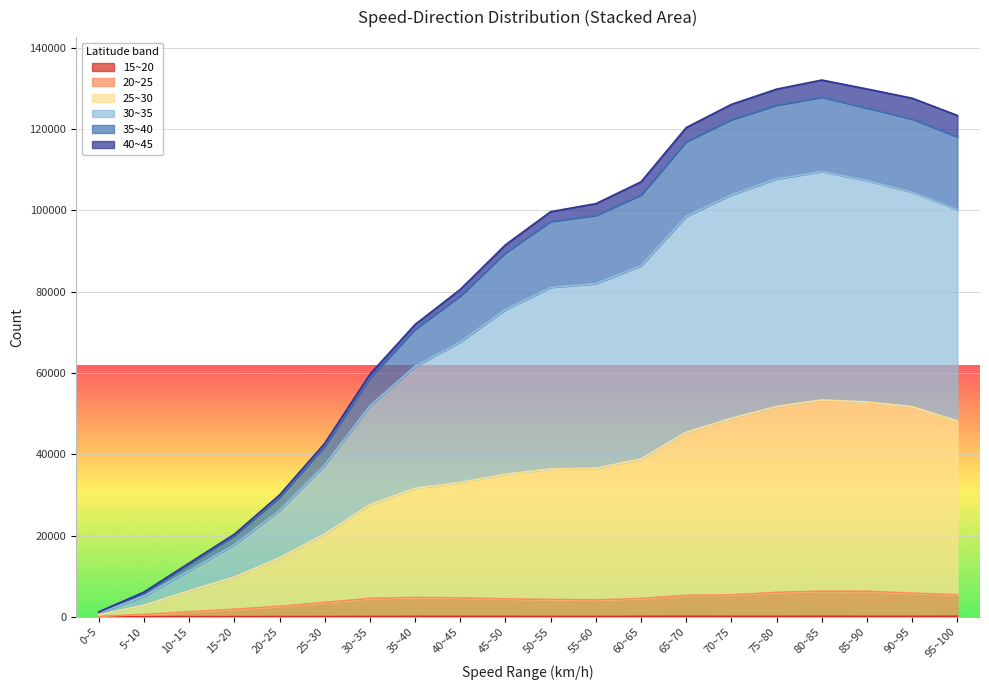

What is the label of the 3rd point from the right?

85~90